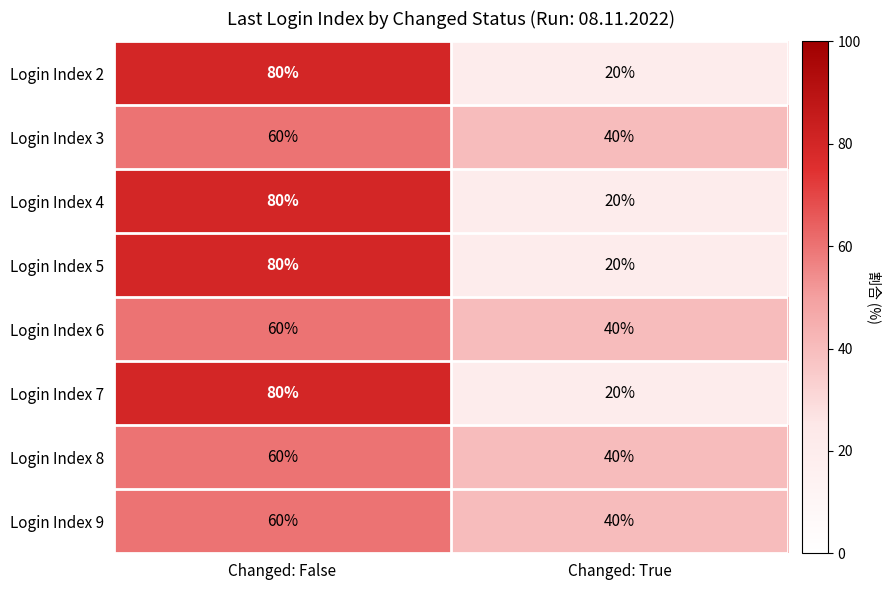

What is the difference between the maximum and minimum values in the Login Index 3 series?

20